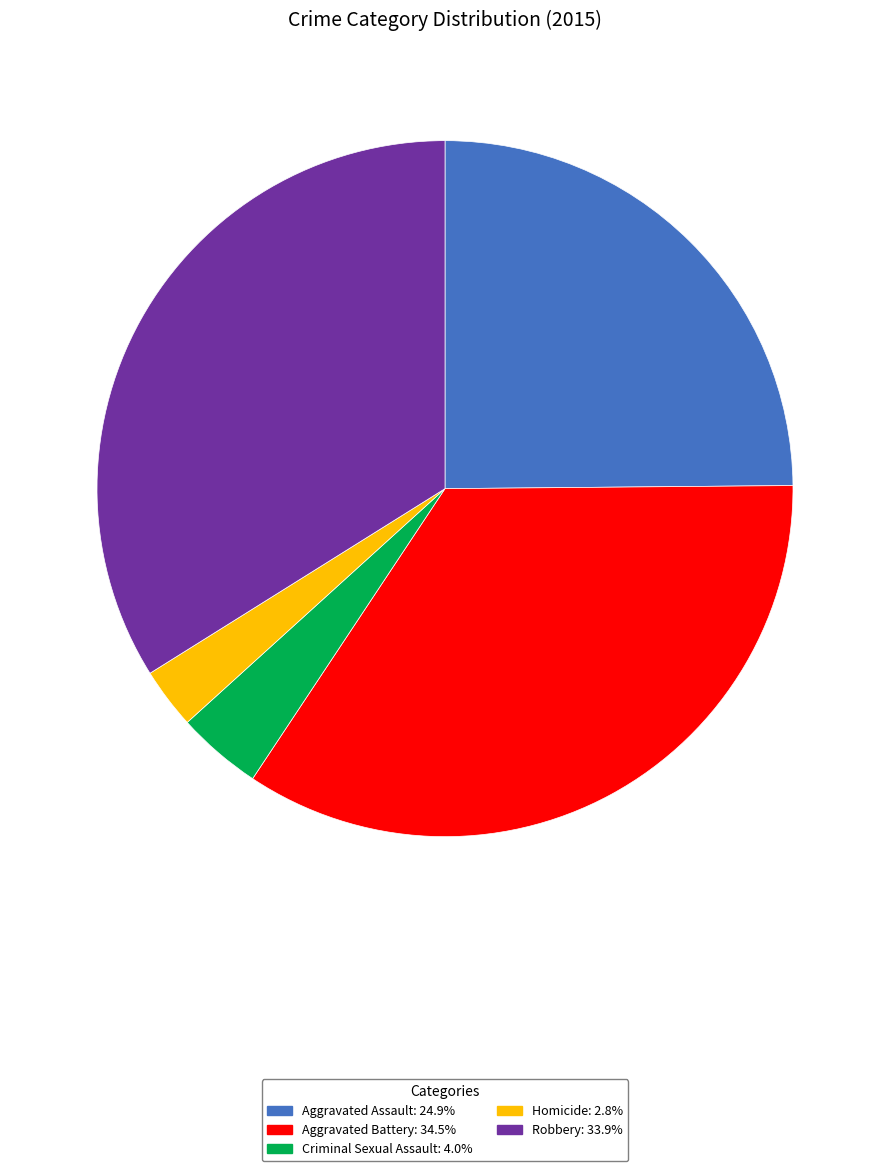

Rank the categories by value from highest to lowest.

Aggravated Battery, Robbery, Aggravated Assault, Criminal Sexual Assault, Homicide